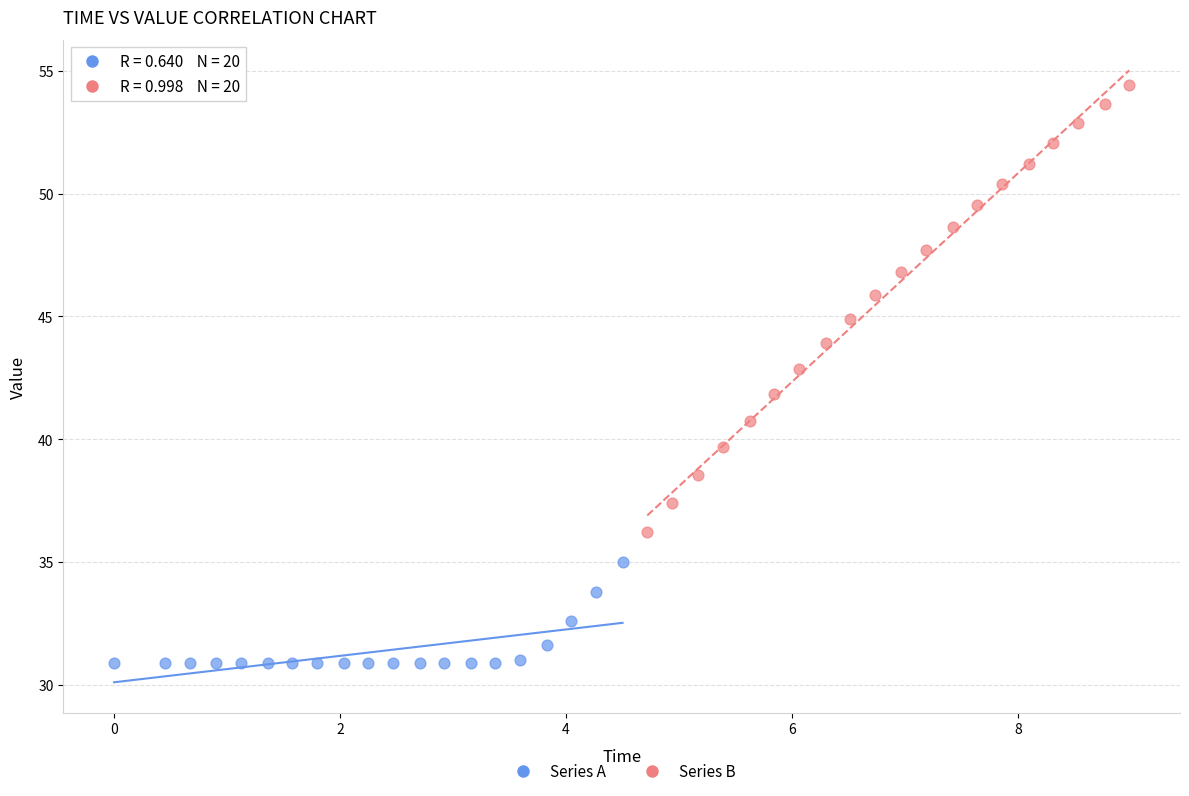

Which series reaches the minimum Y coordinate?

Series A